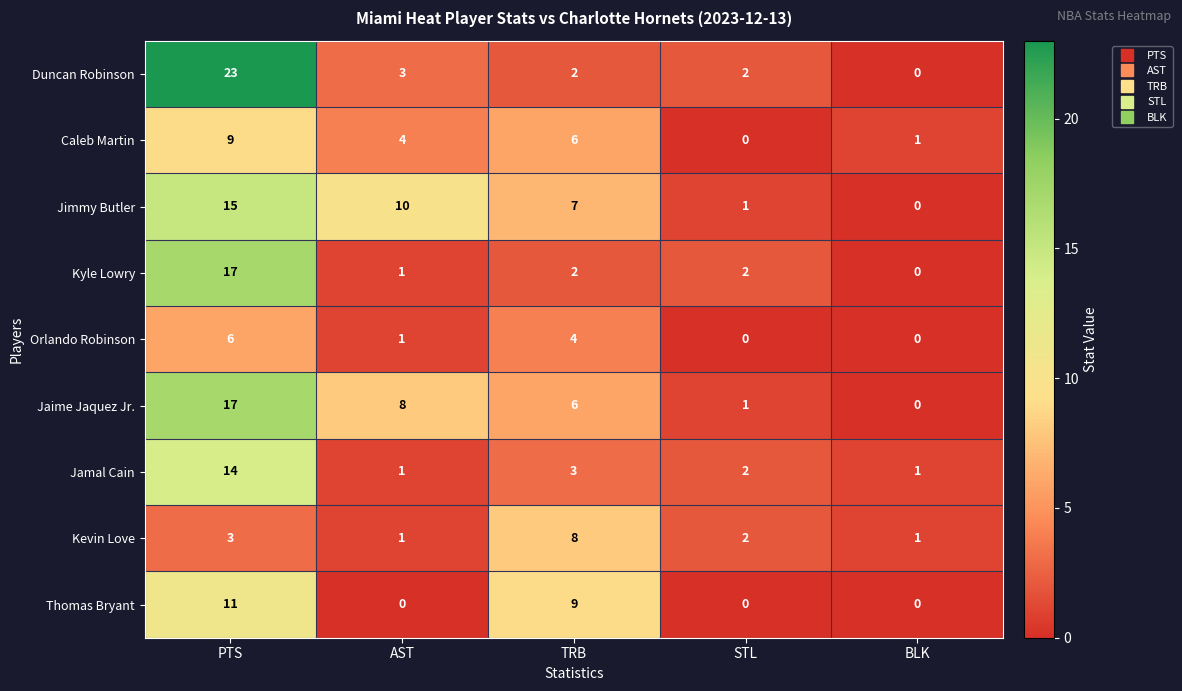

The value of Duncan Robinson at AST is 3. True or false?

True